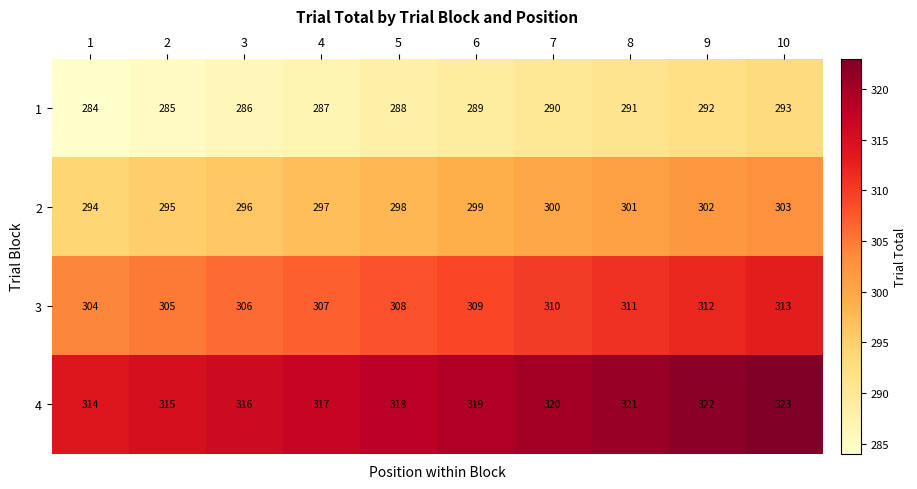

Is it true that 4 equals 316 at 3?

True